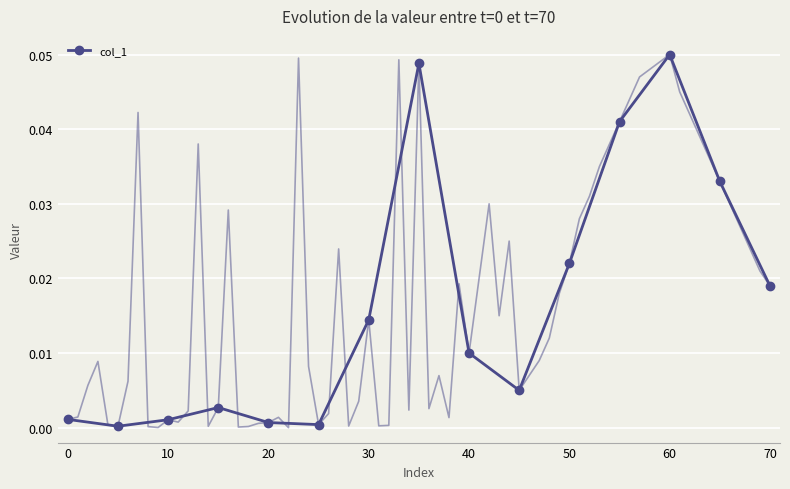

At which label does col_1 reach its peak?

60